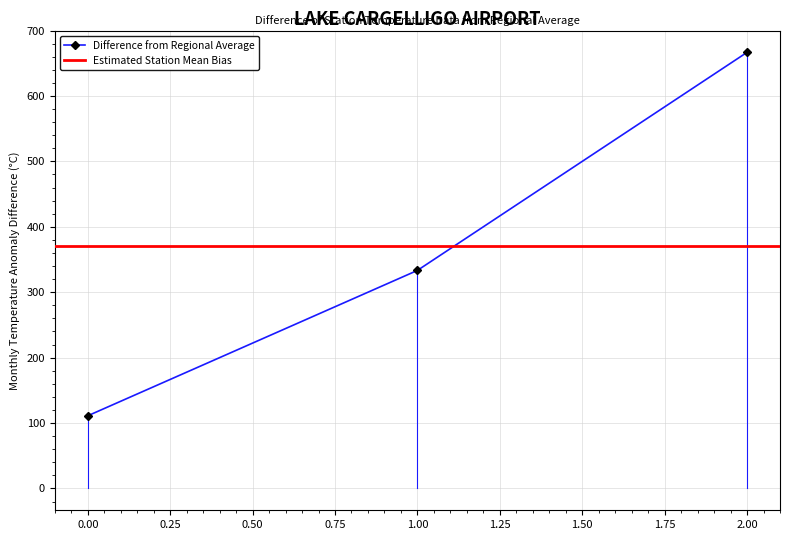

List the labels in order of value, largest first.

2, 1, 0